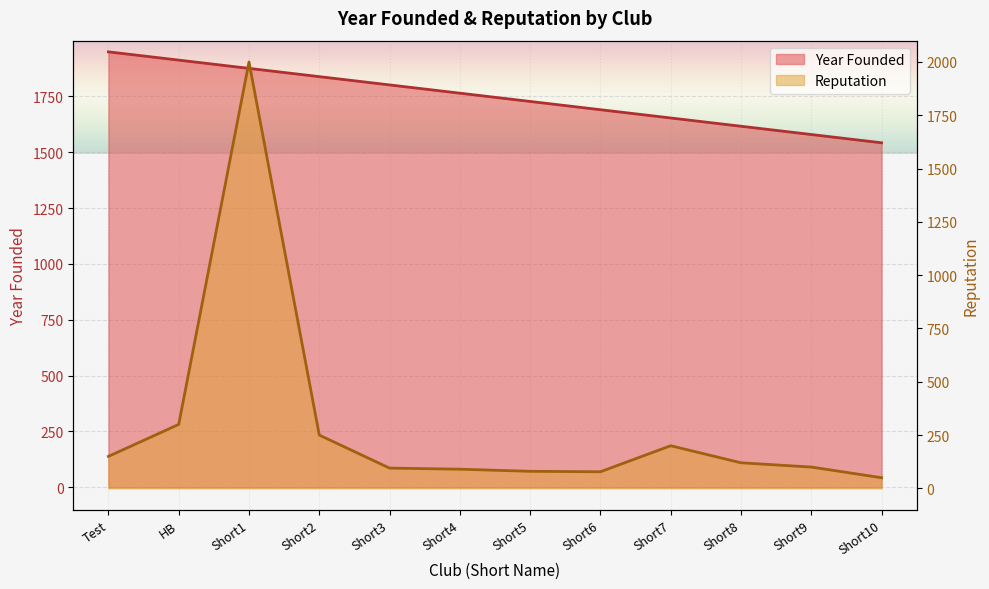

What is the value of the Year Founded point at the 4th from the left?

1838